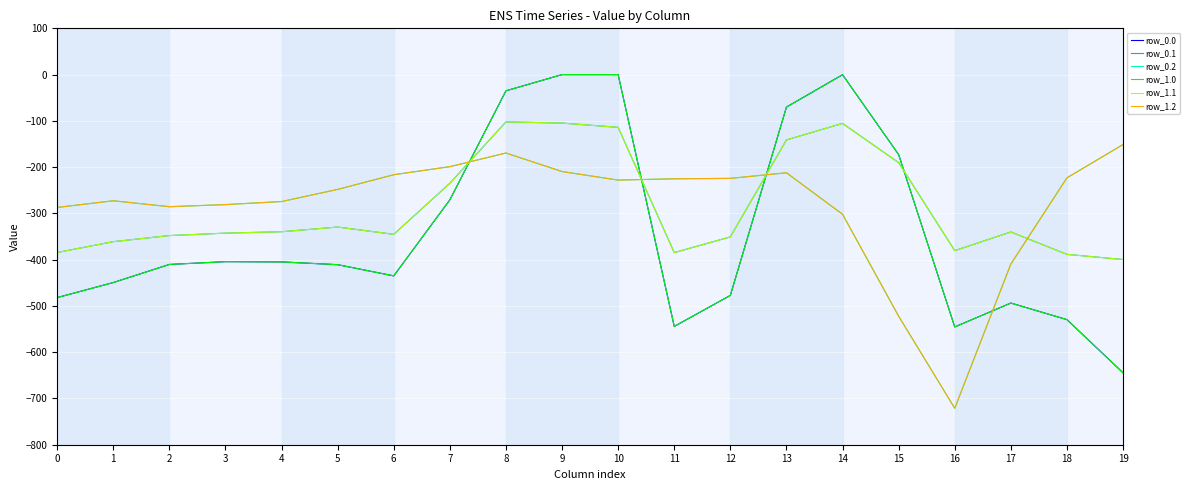

The row_1.0 series shows -493.8 at 17. True or false?

True